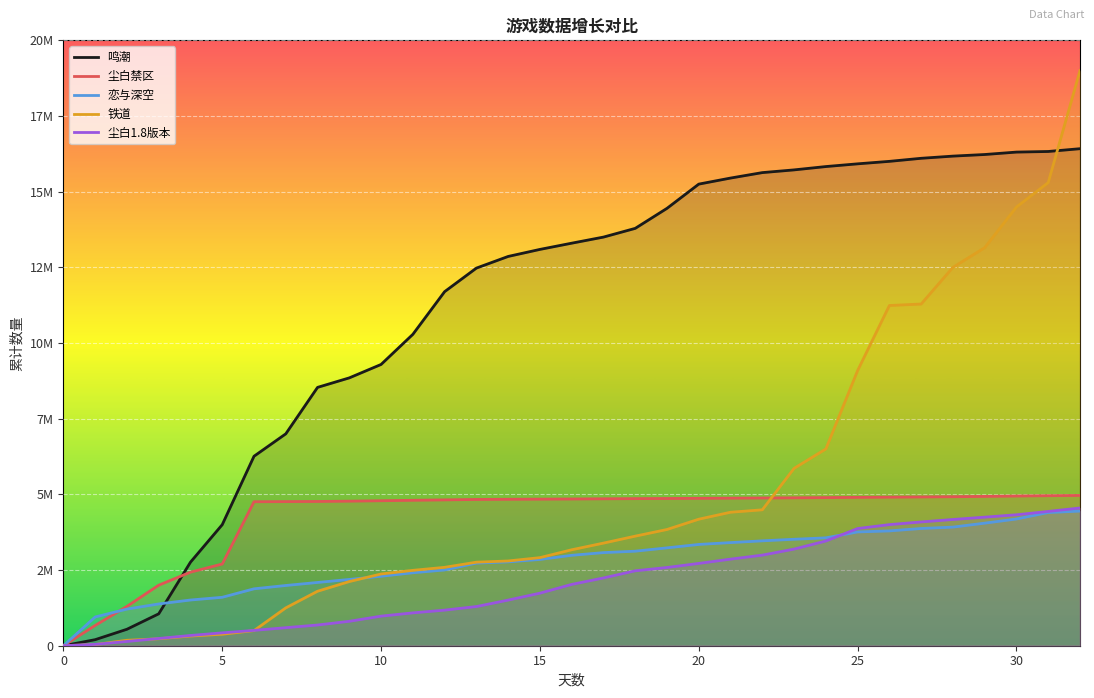

The 尘白禁区 series shows 7502184 at 25. True or false?

False